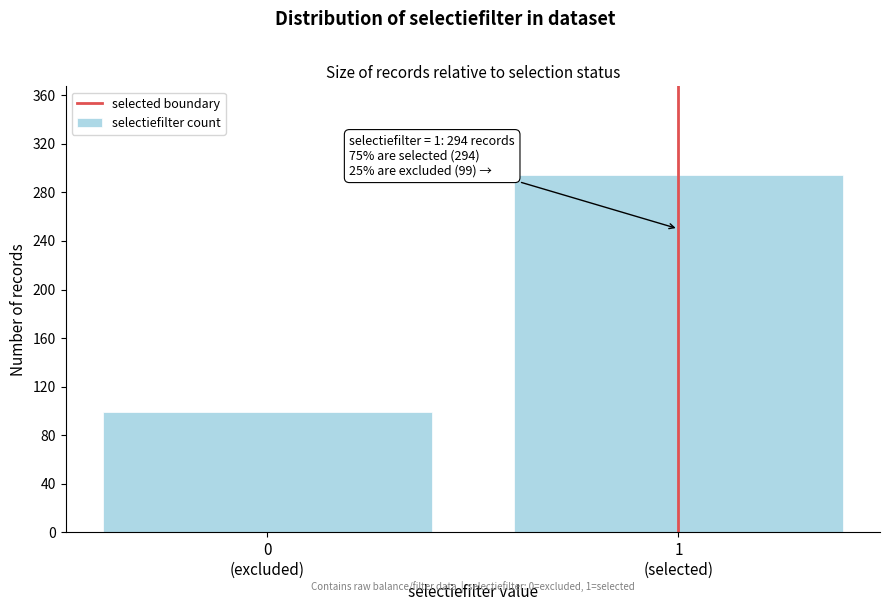

Reading left to right, transcribe all the data shown in this chart.

99	294